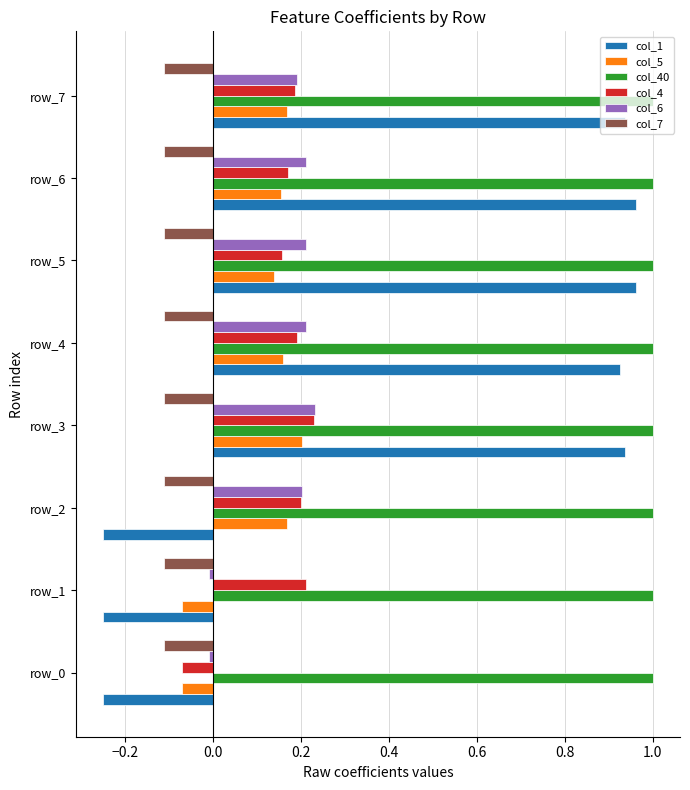

Which series has the widest spread of values?

col_1